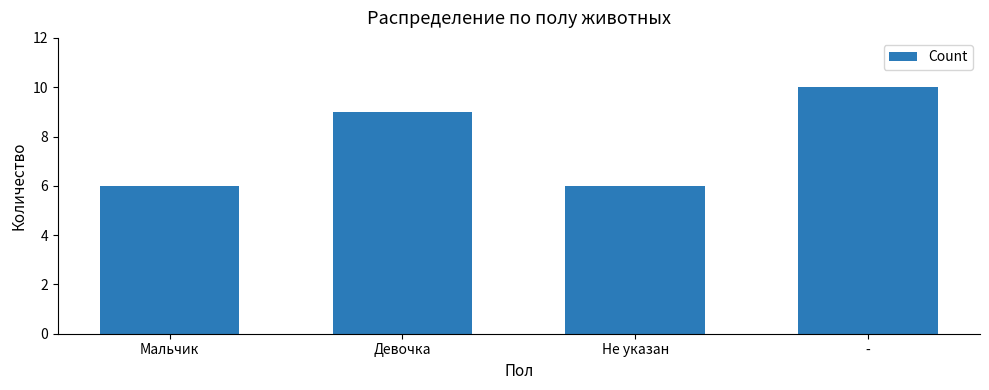

What is the difference between the second highest and second lowest values?

3